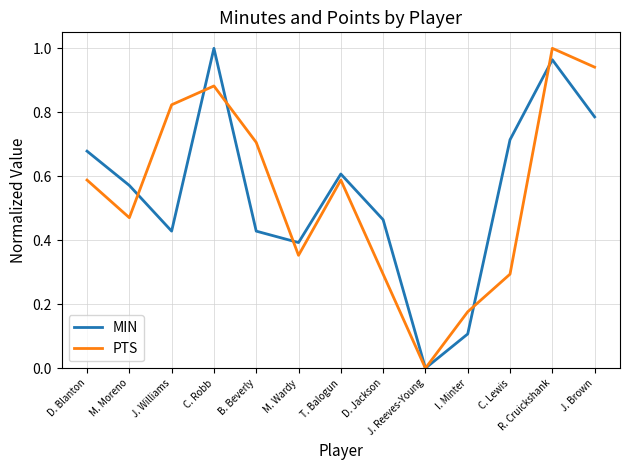

Which category has the highest value in the MIN series?

C. Robb